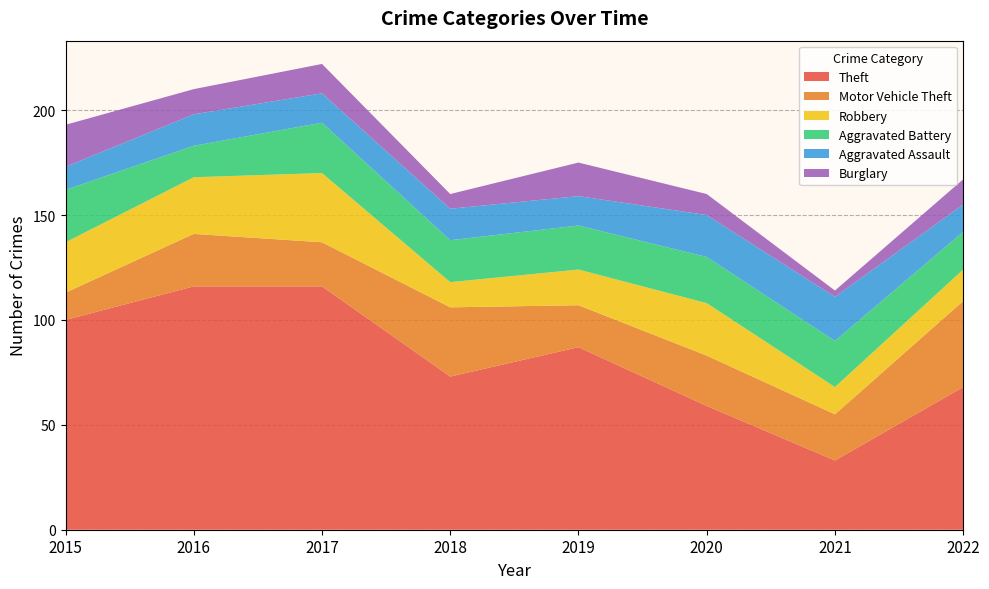

Reading right to left, what are all the values shown in this chart?

Theft: 2022=68	2021=33	2020=59	2019=87	2018=73	2017=116	2016=116	2015=100
Motor Vehicle Theft: 2022=41	2021=22	2020=24	2019=20	2018=33	2017=21	2016=25	2015=13
Robbery: 2022=15	2021=13	2020=25	2019=17	2018=12	2017=33	2016=27	2015=24
Aggravated Battery: 2022=18	2021=22	2020=22	2019=21	2018=20	2017=24	2016=15	2015=25
Aggravated Assault: 2022=13	2021=21	2020=20	2019=14	2018=15	2017=14	2016=15	2015=11
Burglary: 2022=12	2021=3	2020=10	2019=16	2018=7	2017=14	2016=12	2015=20